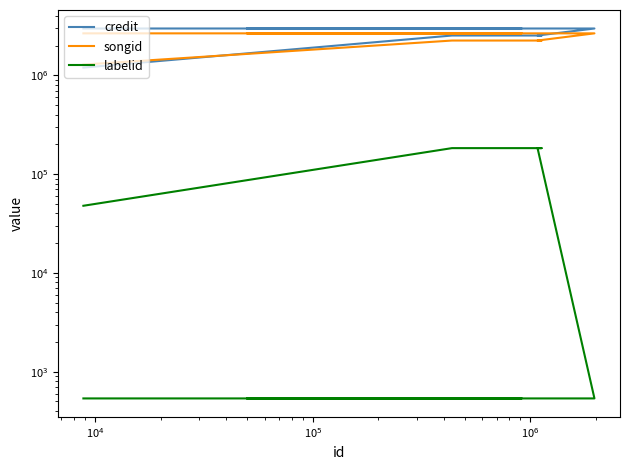

Which series ends up on top after the final intersection of credit and songid?

credit